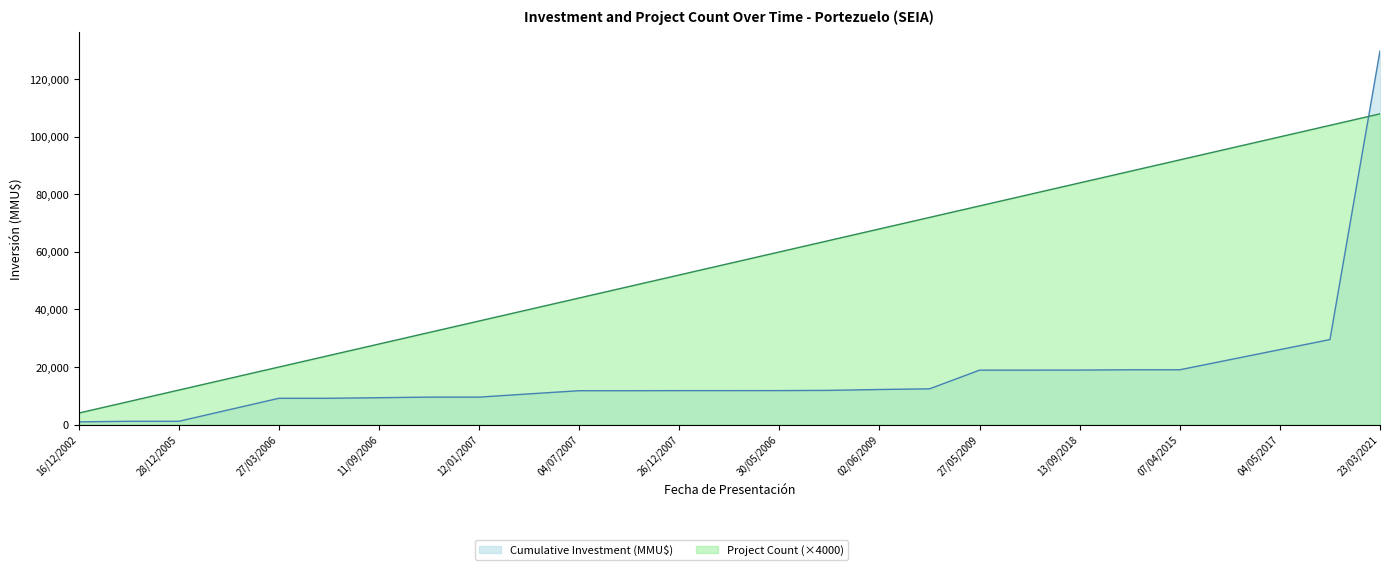

Where is the data nearest to the value 56000?

21/02/2008